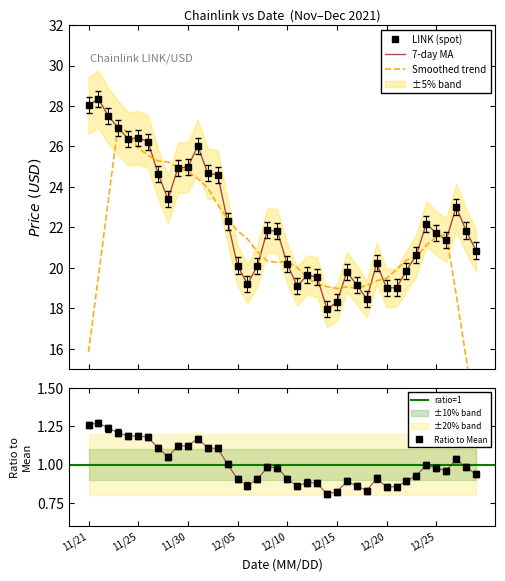

The value of Ratio to Mean at 11/30 is 0.6. True or false?

False